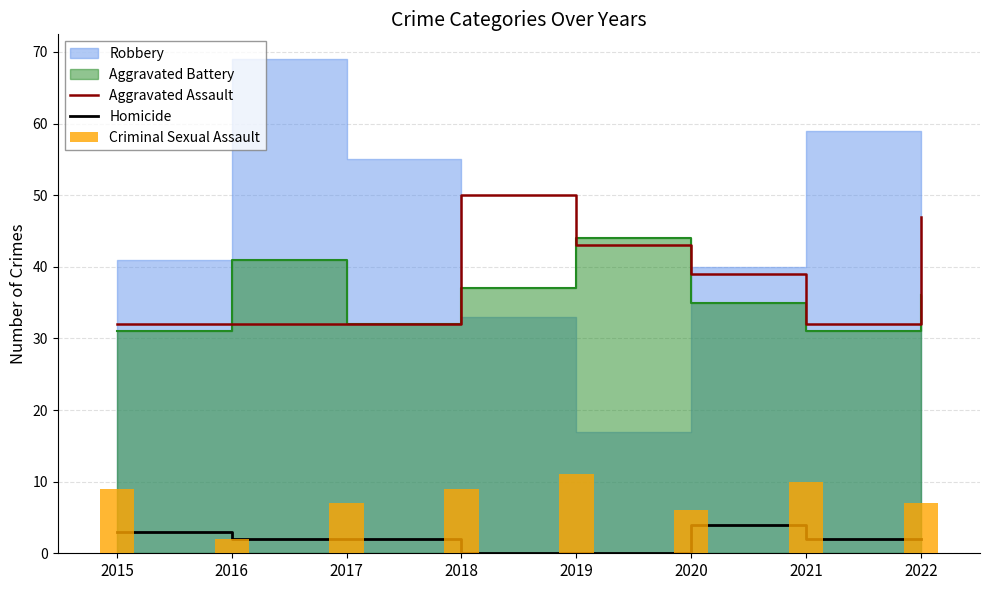

Read the Criminal Sexual Assault value at 2018.

9